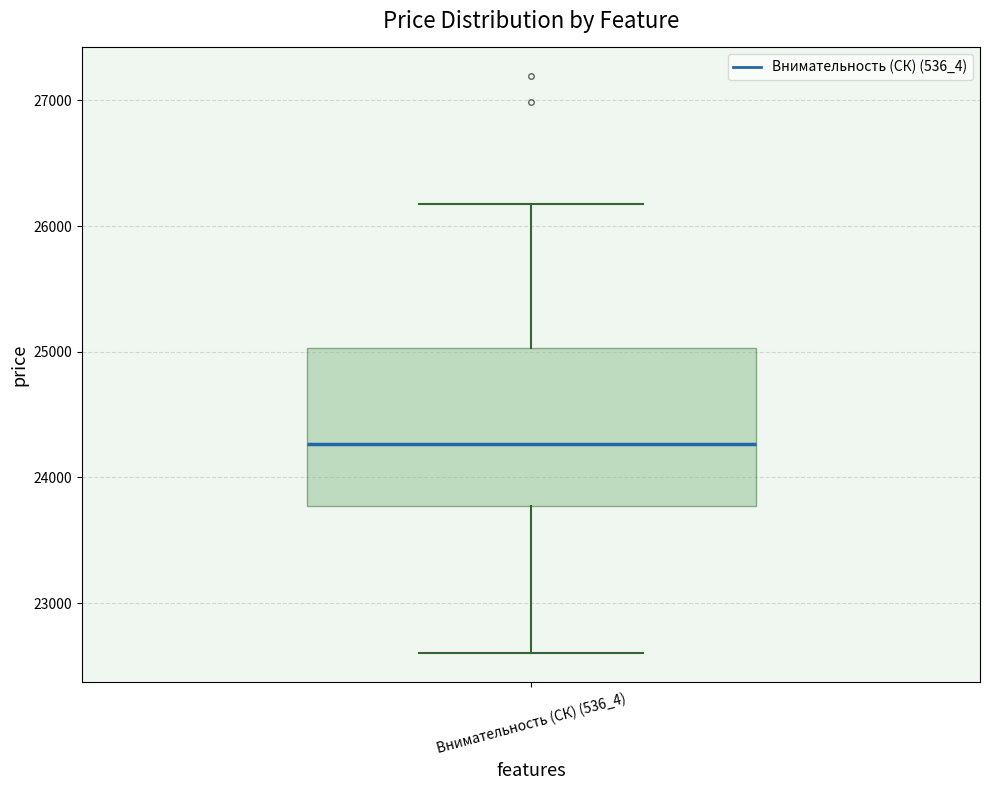

Read this box plot against the y-axis: the position of the median line, the range covered by the box, and the ends of both whiskers. The values are not printed on the chart, so give them approximately, as read against the axis.

median 24300, box 23800 to 25000, whiskers 22600 to 26200